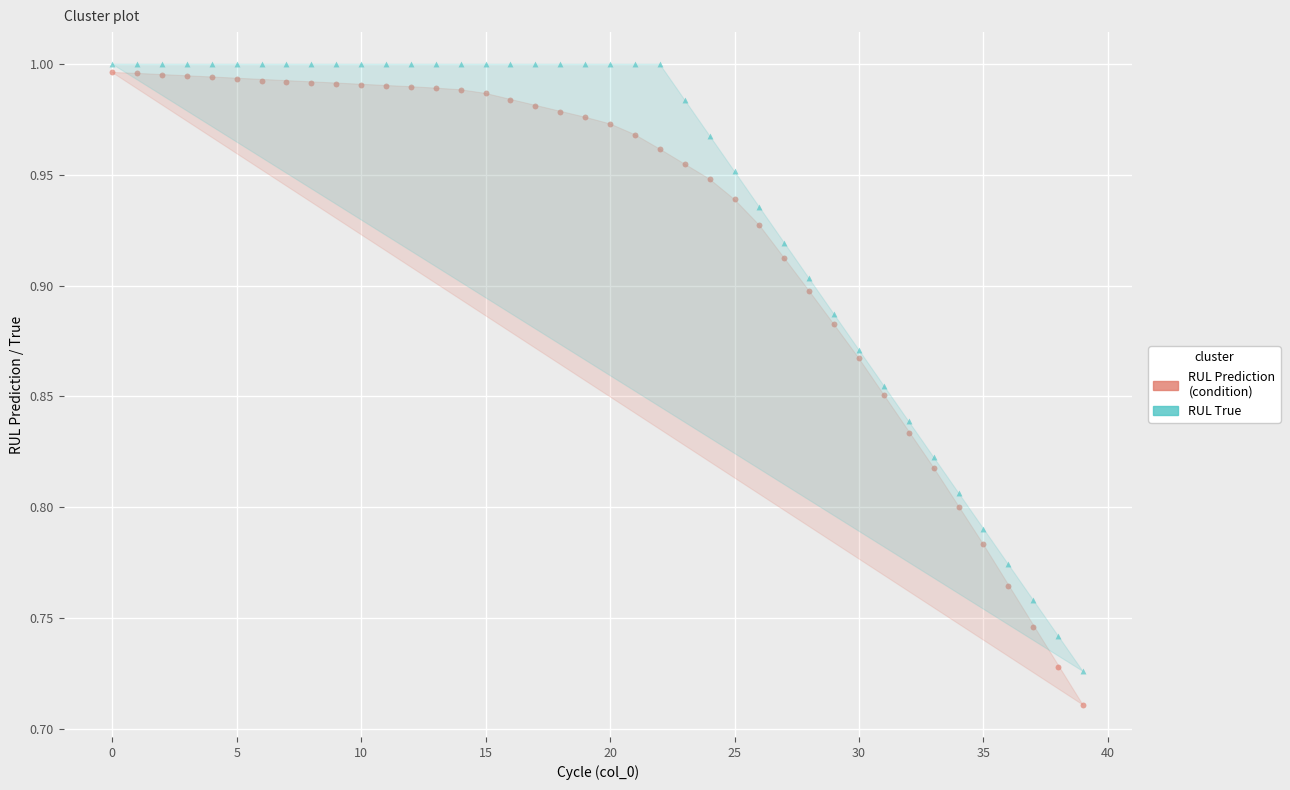

Across all data points, what is the range of Y values (max minus min)?

0.3